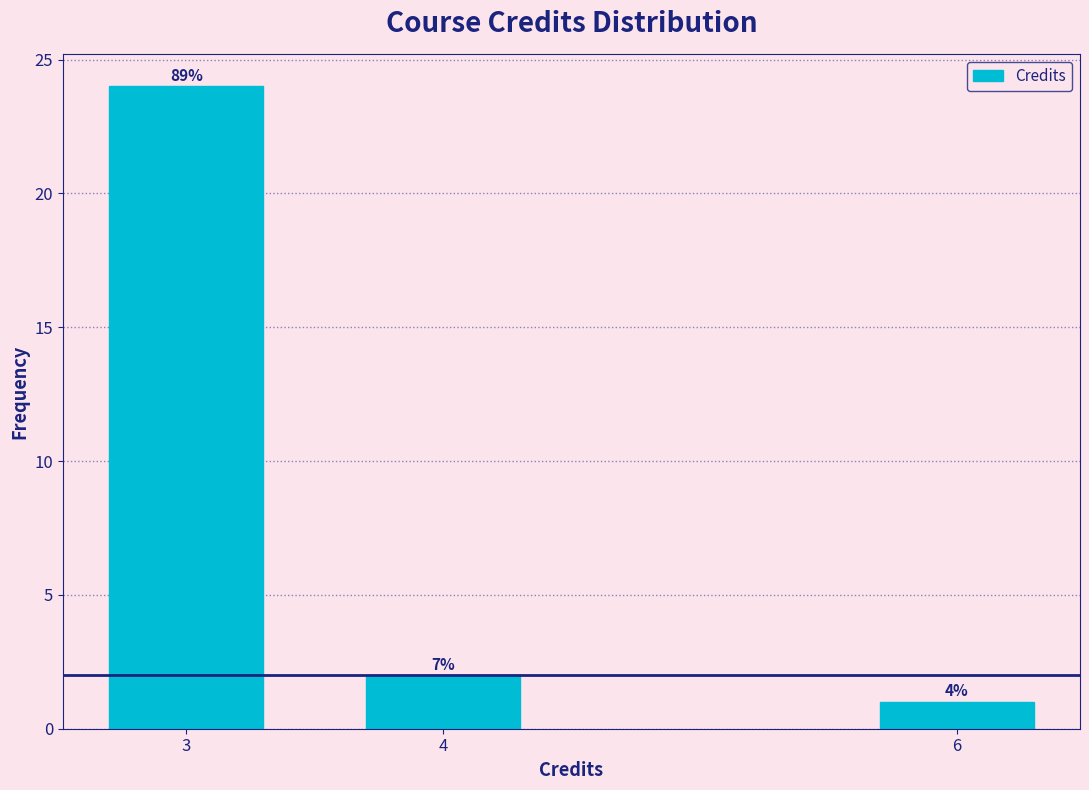

Does the chart contain any negative values?

No